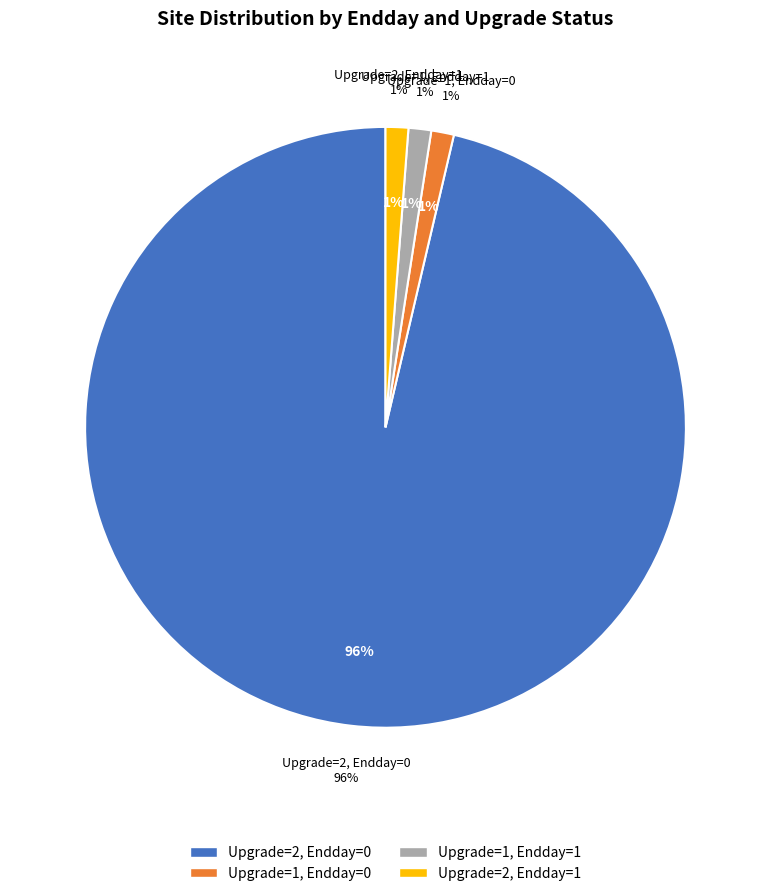

How many segments does this pie chart have?

4